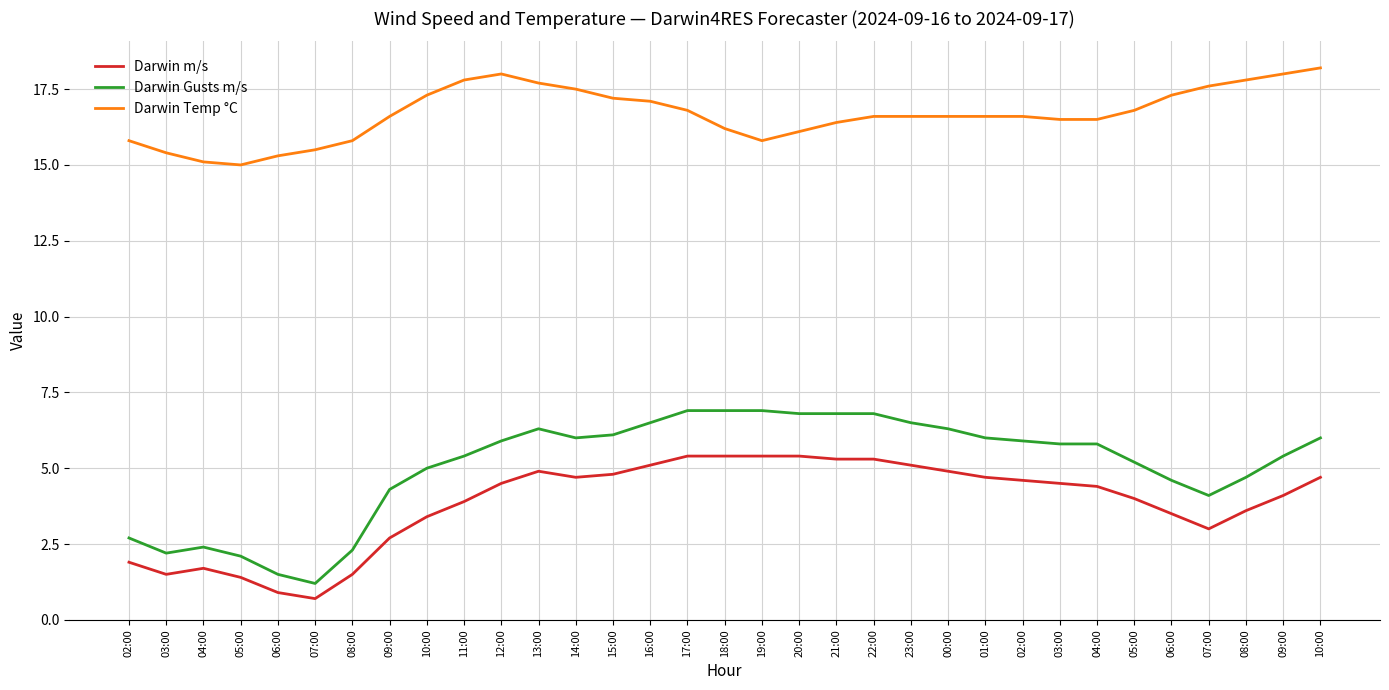

What is the label of the 15th point from the right?

20:00